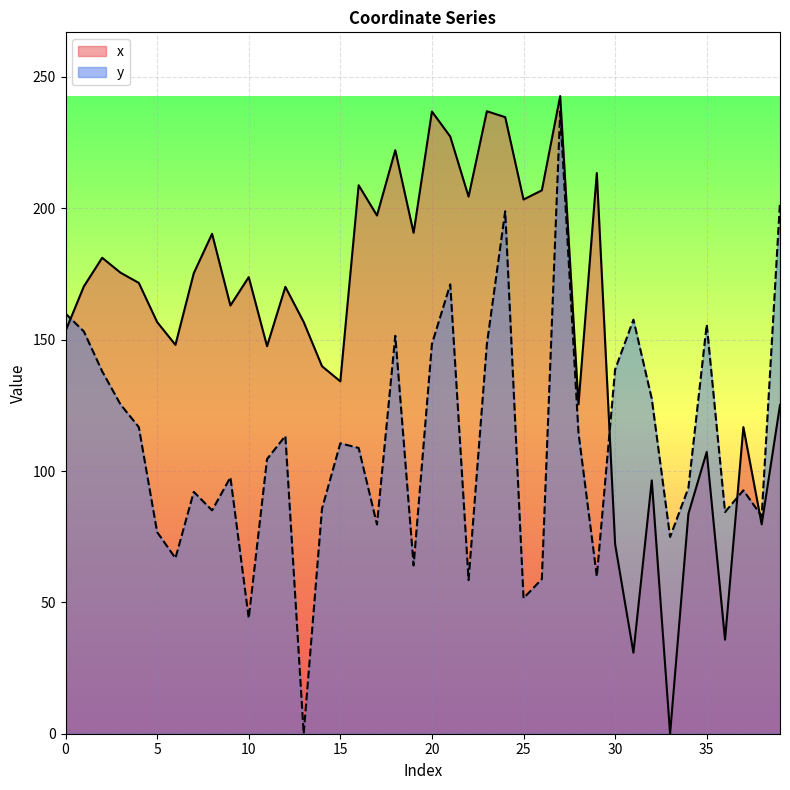

Between 36 and 27, which is larger?

27